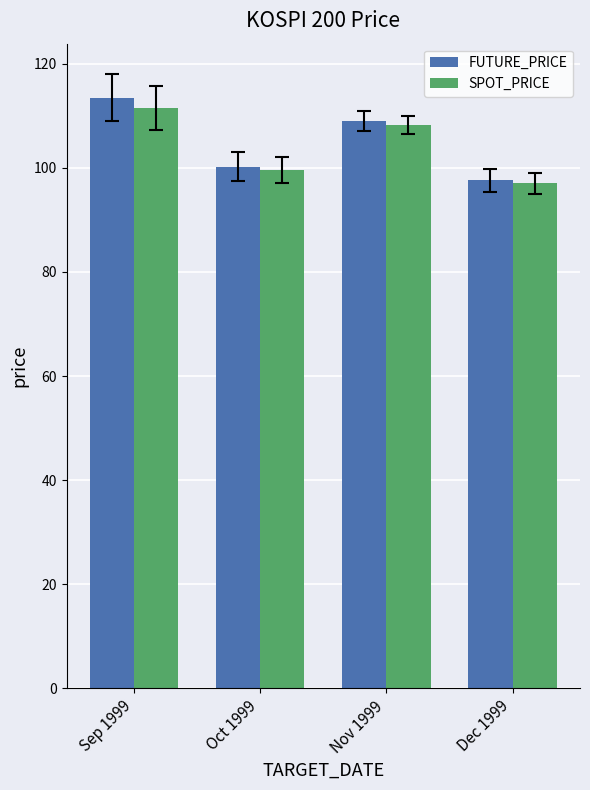

What is the label of the 1st bar from the left?

Sep 1999